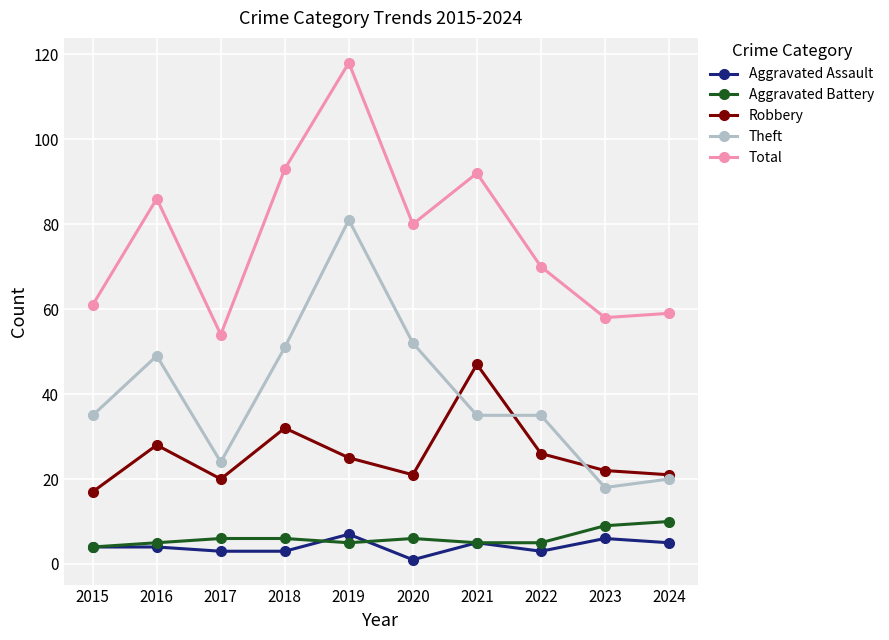

What is the lowest value of the Total series?

54